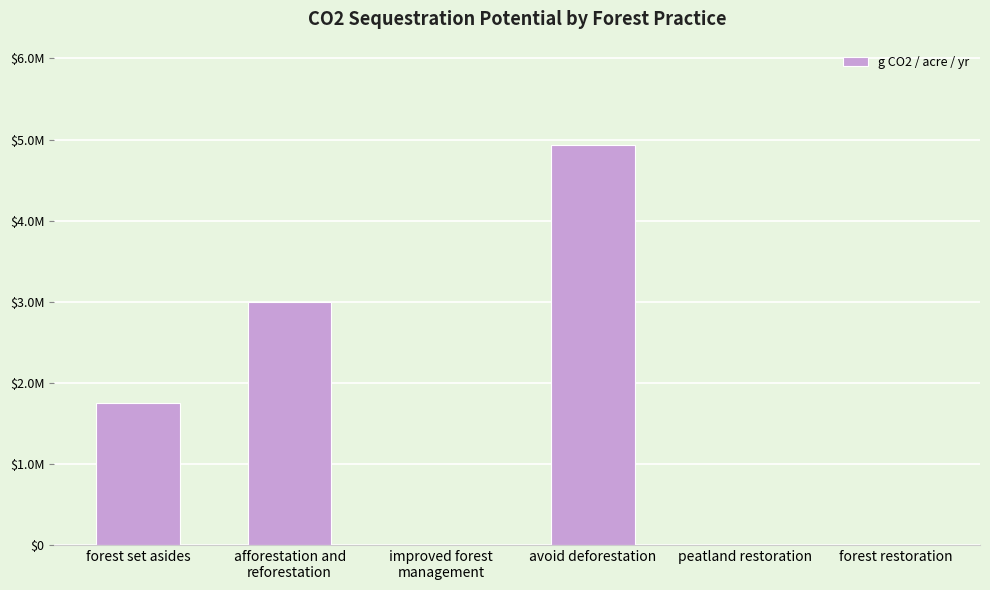

Reading right to left, list all the values displayed in this chart.

0.0	0.0	4937874.1	0.0	2999466.7	1746915.2